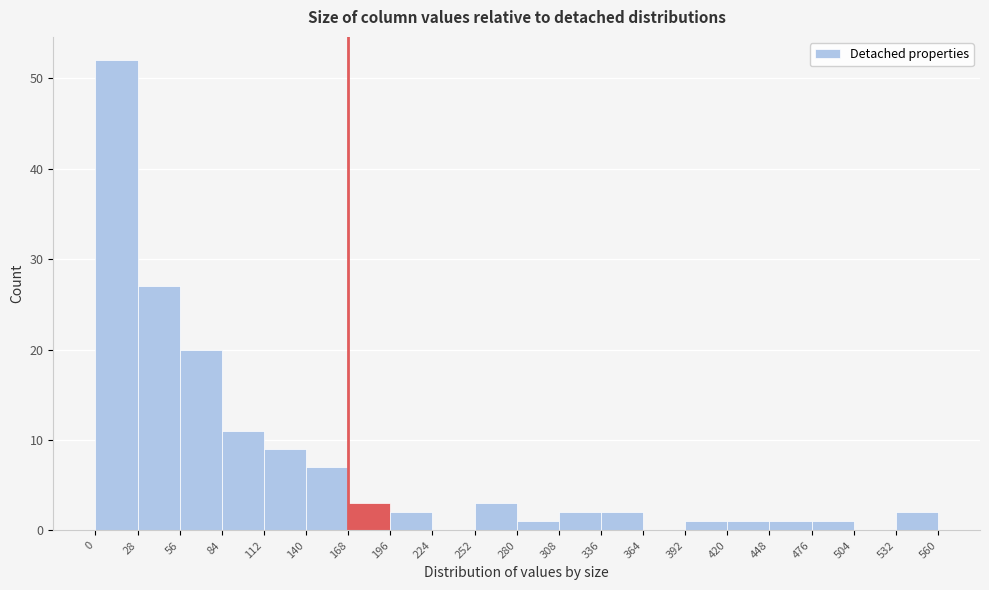

Reading left to right, list every bar in this chart as the range it spans on the x-axis followed by its height. The values are not printed on the chart, so give them approximately, as read against the axis.

0 to 28: 52
28 to 56: 27
56 to 84: 20
84 to 112: 11
112 to 140: 9
140 to 168: 7
168 to 196: 3
196 to 224: 2
224 to 252: 0
252 to 280: 3
280 to 308: 1
308 to 336: 2
336 to 364: 2
364 to 392: 0
392 to 420: 1
420 to 448: 1
448 to 476: 1
476 to 504: 1
504 to 532: 0
532 to 560: 2